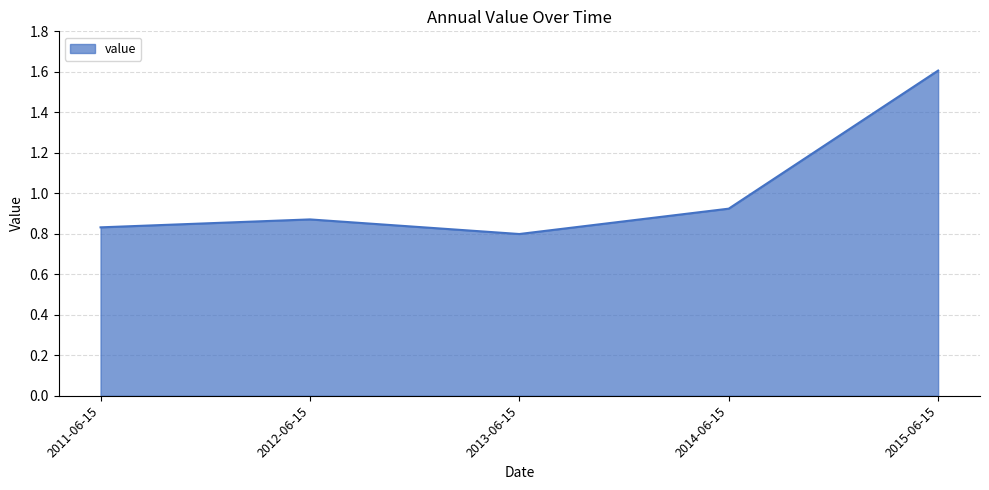

What position from the left is 2014-06-15?

4